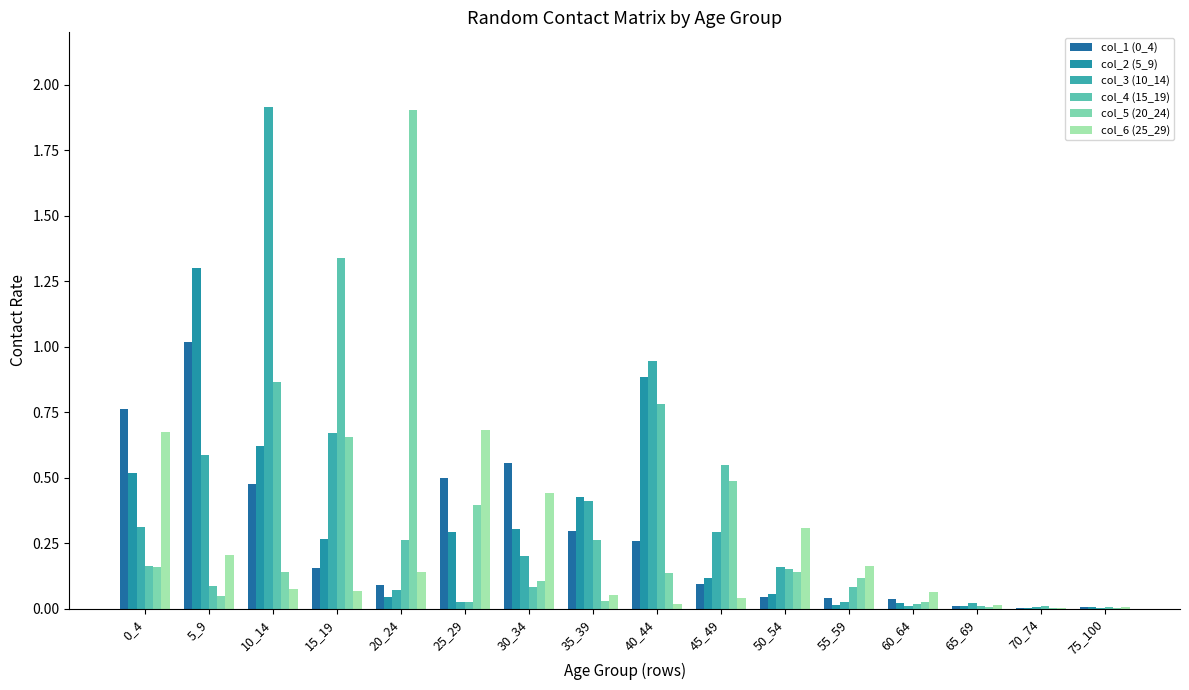

Reading left to right, transcribe all the data shown in this chart.

col_1 (0_4): 0_4=0.8	5_9=1.0	10_14=0.5	15_19=0.2	20_24=0.1	25_29=0.5	30_34=0.6	35_39=0.3	40_44=0.3	45_49=0.1	50_54=0.0	55_59=0.0	60_64=0.0	65_69=0.0	70_74=0.0	75_100=0.0
col_2 (5_9): 0_4=0.5	5_9=1.3	10_14=0.6	15_19=0.3	20_24=0.0	25_29=0.3	30_34=0.3	35_39=0.4	40_44=0.9	45_49=0.1	50_54=0.1	55_59=0.0	60_64=0.0	65_69=0.0	70_74=0.0	75_100=0.0
col_3 (10_14): 0_4=0.3	5_9=0.6	10_14=1.9	15_19=0.7	20_24=0.1	25_29=0.0	30_34=0.2	35_39=0.4	40_44=0.9	45_49=0.3	50_54=0.2	55_59=0.0	60_64=0.0	65_69=0.0	70_74=0.0	75_100=0.0
col_4 (15_19): 0_4=0.2	5_9=0.1	10_14=0.9	15_19=1.3	20_24=0.3	25_29=0.0	30_34=0.1	35_39=0.3	40_44=0.8	45_49=0.5	50_54=0.2	55_59=0.1	60_64=0.0	65_69=0.0	70_74=0.0	75_100=0.0
col_5 (20_24): 0_4=0.2	5_9=0.0	10_14=0.1	15_19=0.7	20_24=1.9	25_29=0.4	30_34=0.1	35_39=0.0	40_44=0.1	45_49=0.5	50_54=0.1	55_59=0.1	60_64=0.0	65_69=0.0	70_74=0.0	75_100=0.0
col_6 (25_29): 0_4=0.7	5_9=0.2	10_14=0.1	15_19=0.1	20_24=0.1	25_29=0.7	30_34=0.4	35_39=0.1	40_44=0.0	45_49=0.0	50_54=0.3	55_59=0.2	60_64=0.1	65_69=0.0	70_74=0.0	75_100=0.0